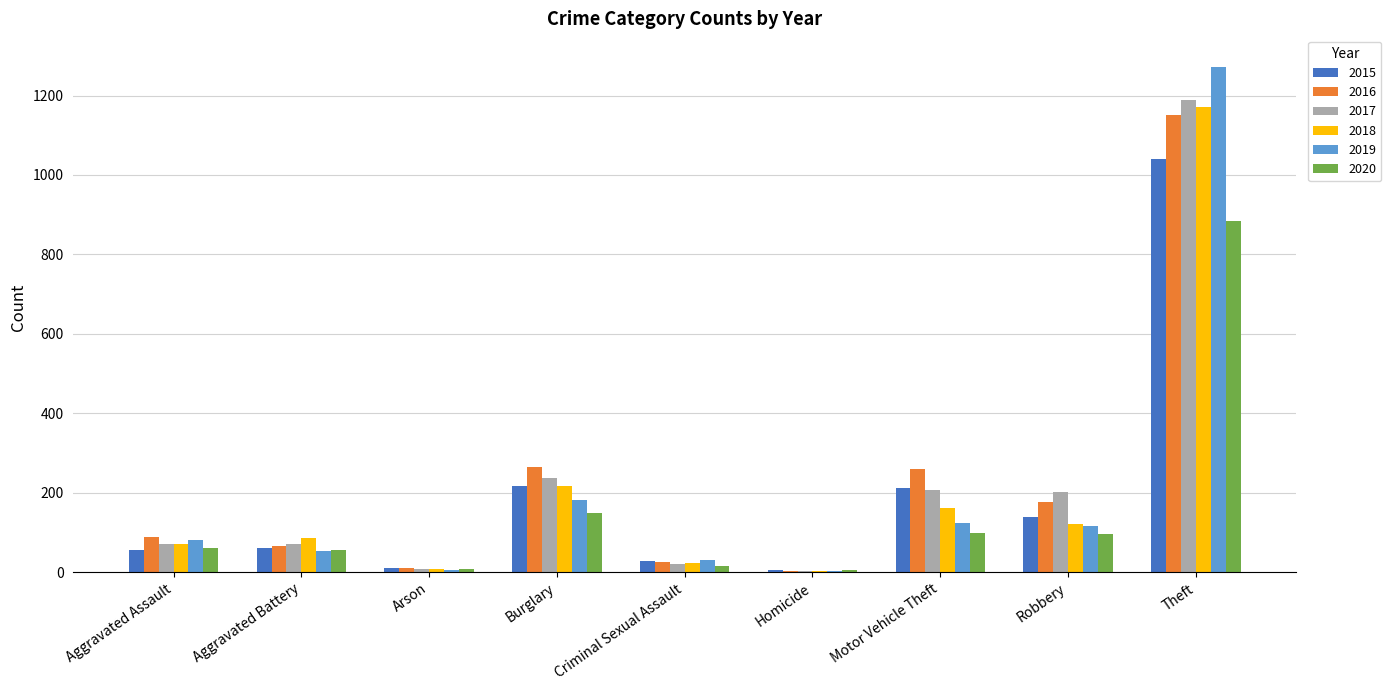

What is the sum of all 2017 values?

2011